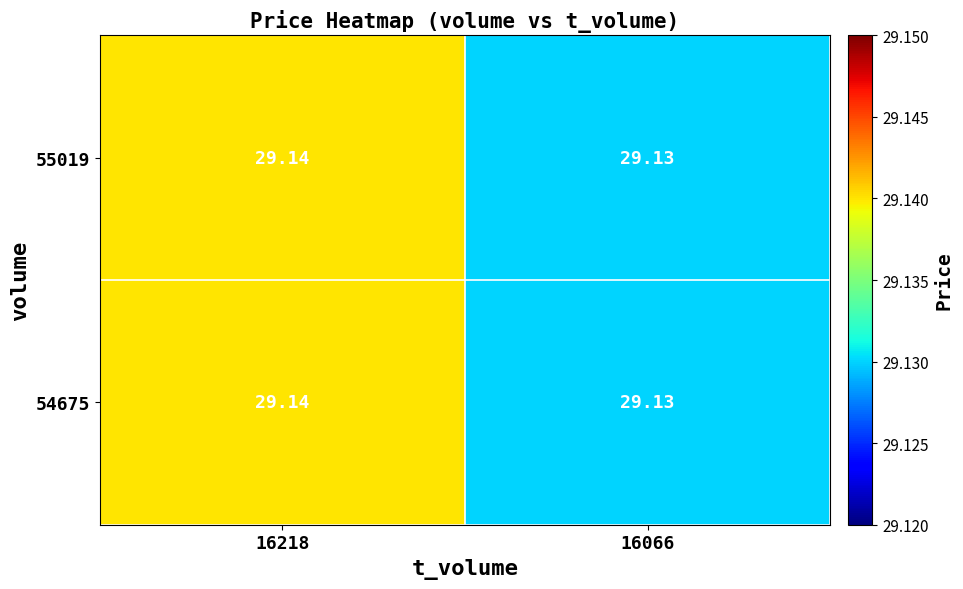

Is the value of 54675 at 16218 greater than the value of 55019 at 16066?

Yes